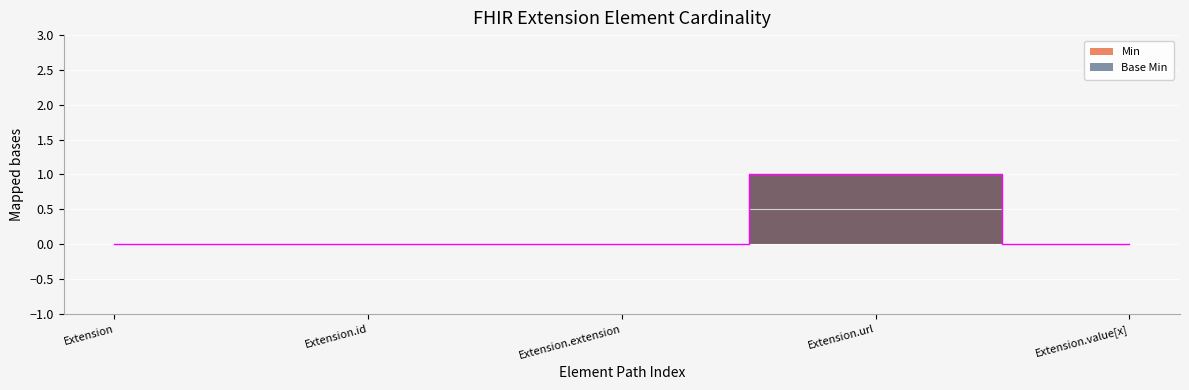

What is the difference between the maximum and second lowest values in the Base Min series?

1